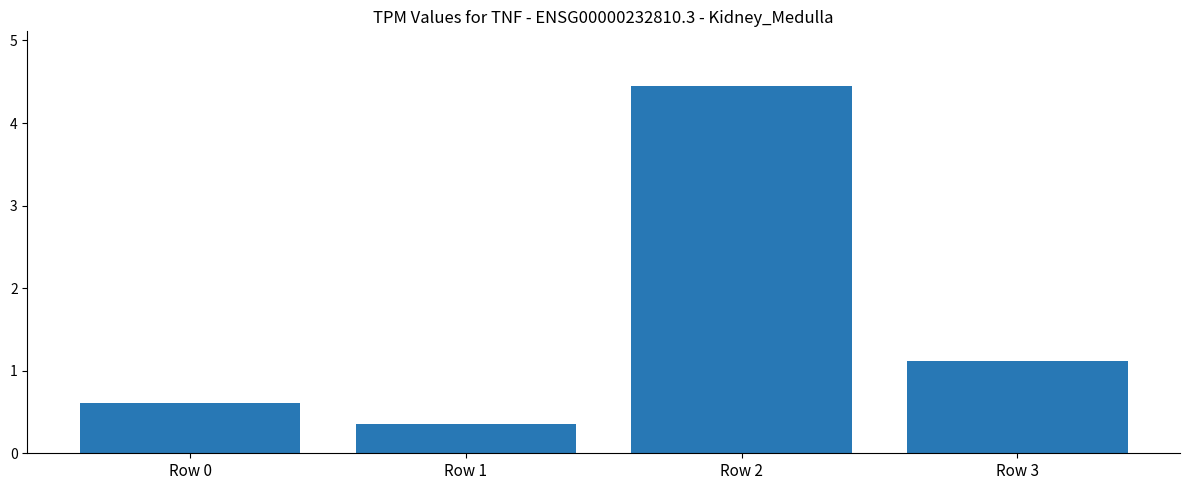

Reading left to right, list all the values displayed in this chart.

0.6	0.4	4.4	1.1